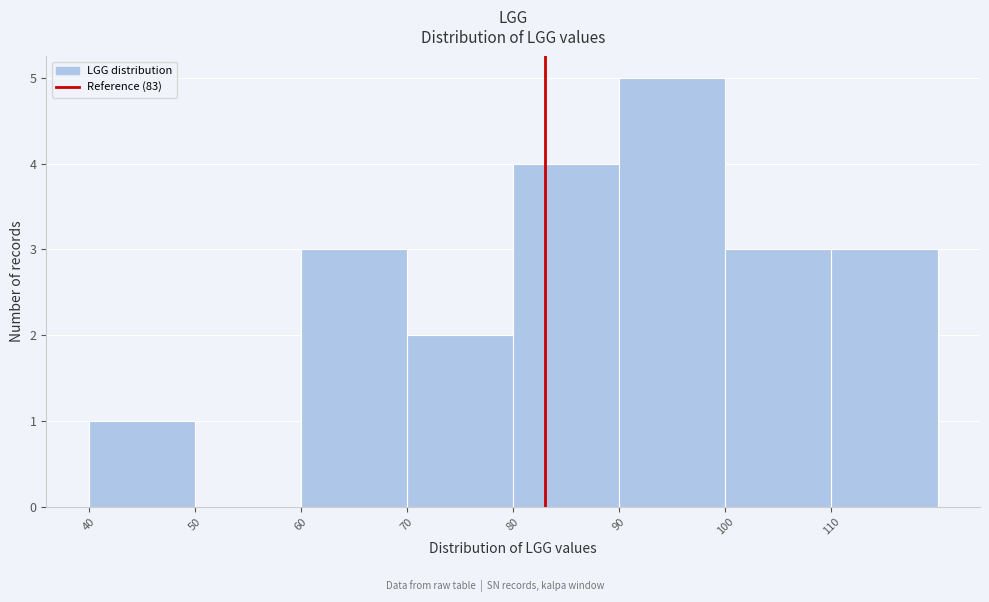

Reading left to right, transcribe this chart: for each bar, give the range it covers on the x-axis and its height. The values are not printed on the chart, so give them approximately, as read against the axis.

40 to 50: 1
50 to 60: 0
60 to 70: 3
70 to 80: 2
80 to 90: 4
90 to 100: 5
100 to 110: 3
110 to 120: 3